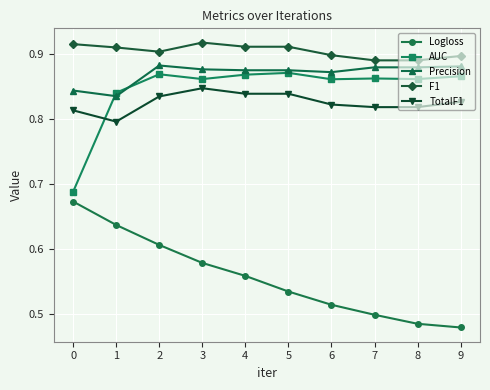

At how many categories does at least one series exceed 0?

10